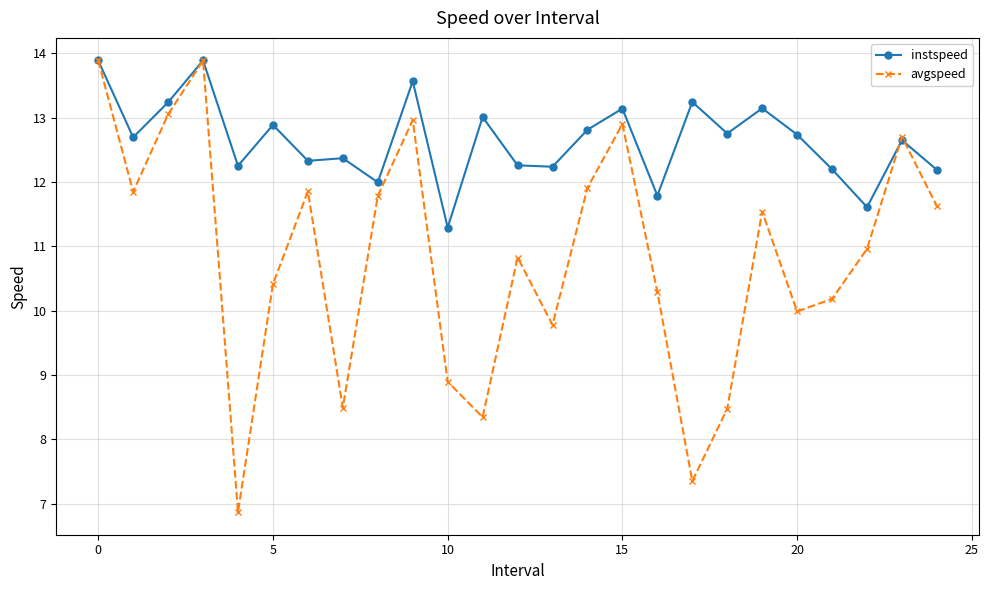

Which series has the largest total across all categories?

instspeed